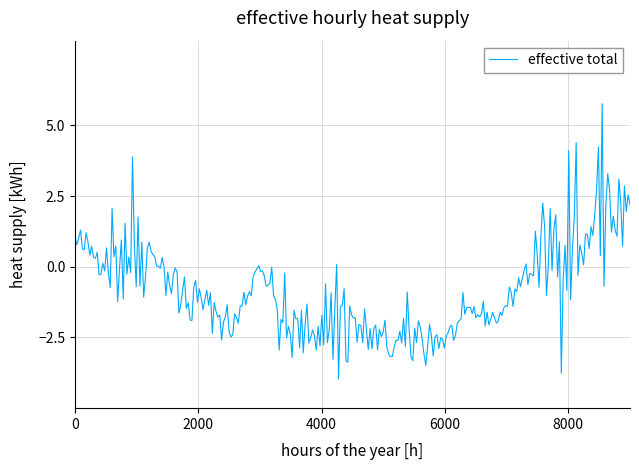

What is the difference between the maximum and minimum values?

9.7